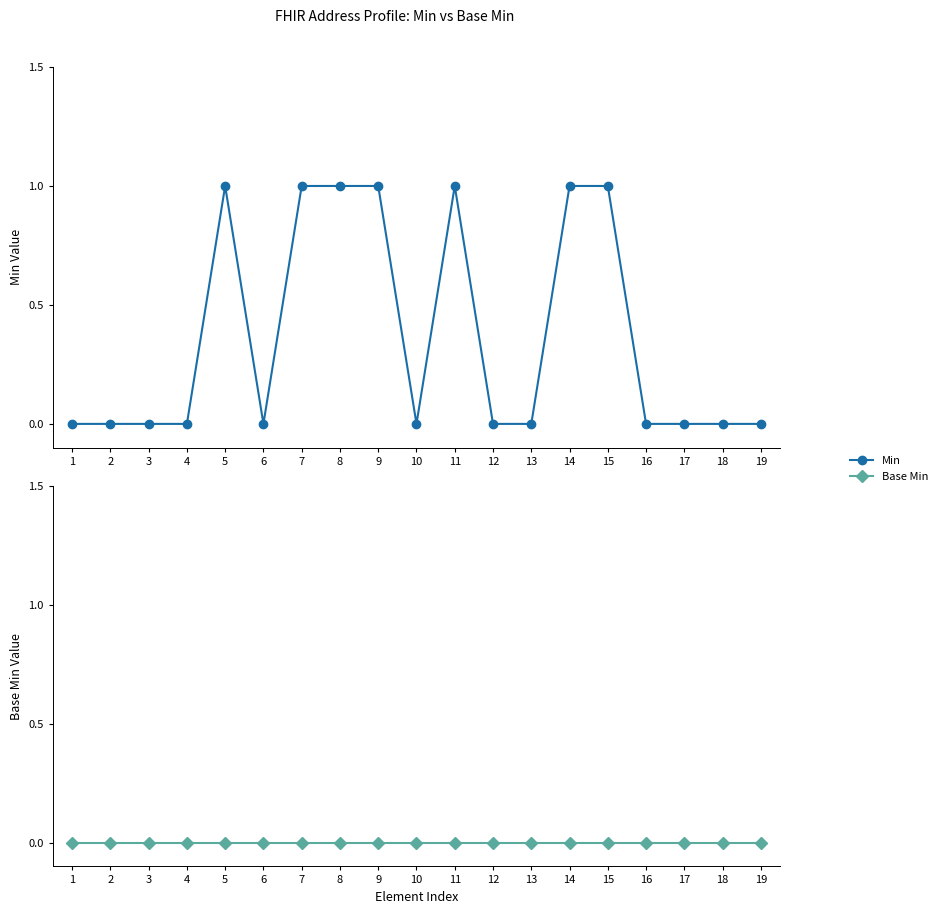

Reading left to right, what are all the values shown in this chart?

Min: 0	0	0	0	1	0	1	1	1	0	1	0	0	1	1	0	0	0	0
Base Min: 0	0	0	0	0	0	0	0	0	0	0	0	0	0	0	0	0	0	0